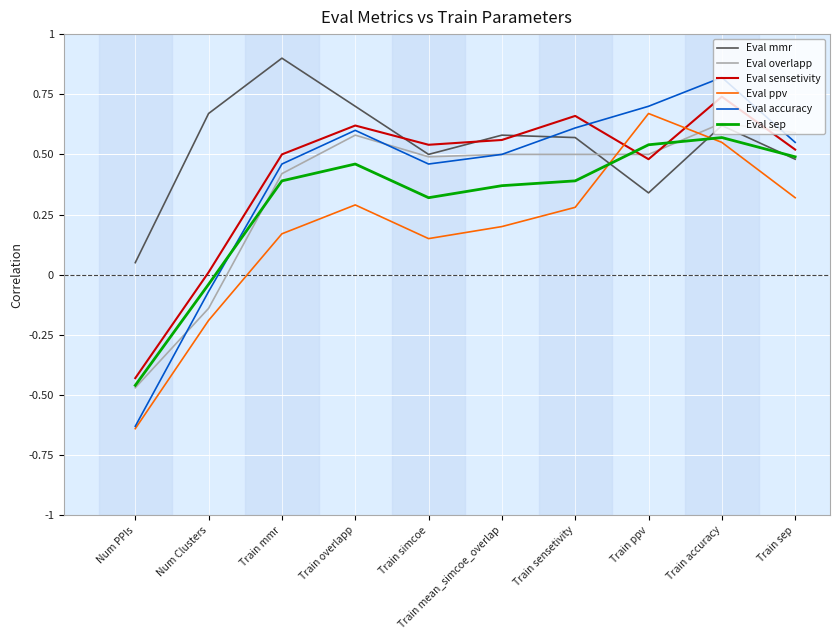

What is the sum of the Eval sep values at Train mmr and Train accuracy?

1.0